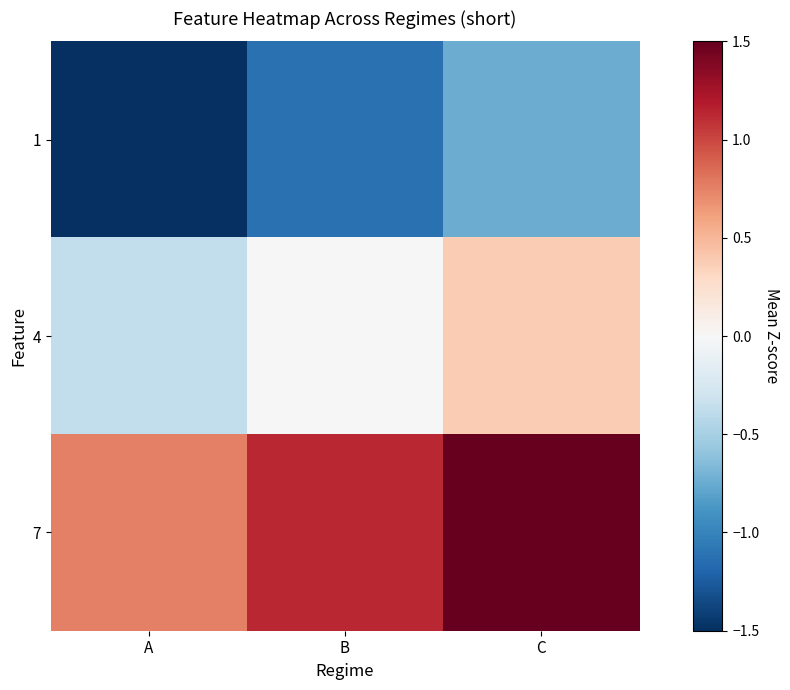

At C, list the series in order from smallest to largest.

1, 4, 7